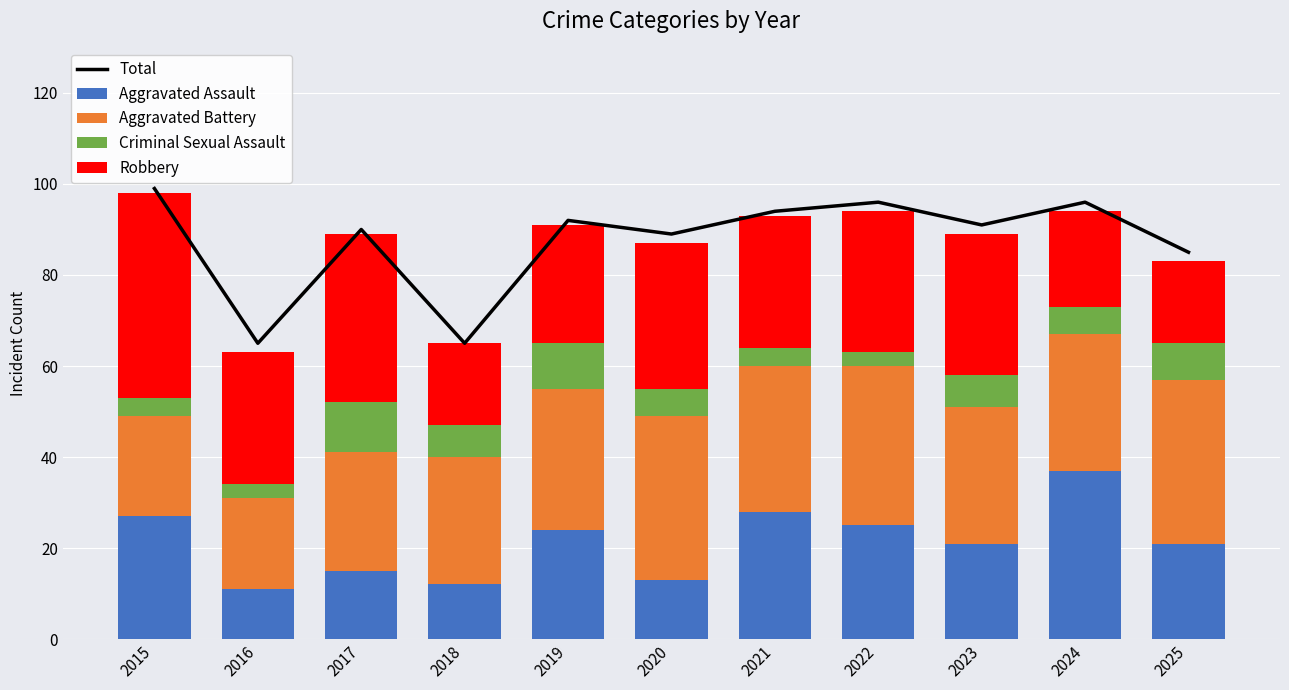

Reading left to right, list all the values displayed in this chart.

Total: 99	65	90	65	92	89	94	96	91	96	85
Aggravated Assault: 27	11	15	12	24	13	28	25	21	37	21
Aggravated Battery: 22	20	26	28	31	36	32	35	30	30	36
Criminal Sexual Assault: 4	3	11	7	10	6	4	3	7	6	8
Robbery: 45	29	37	18	26	32	29	31	31	21	18